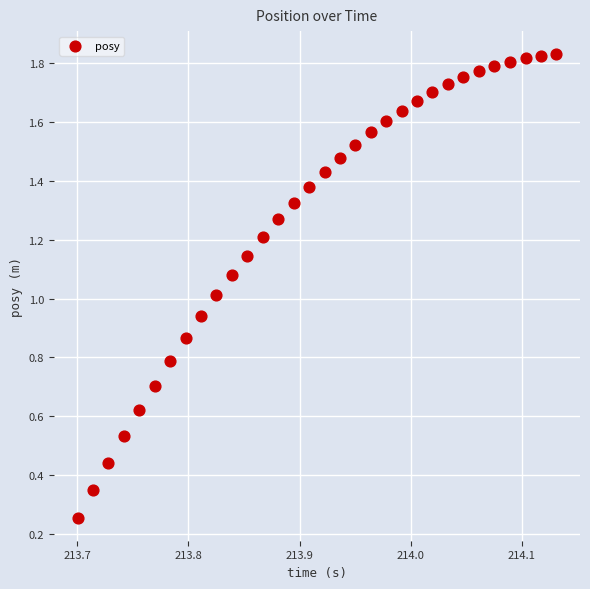

How many points are shown in the scatter plot?

32